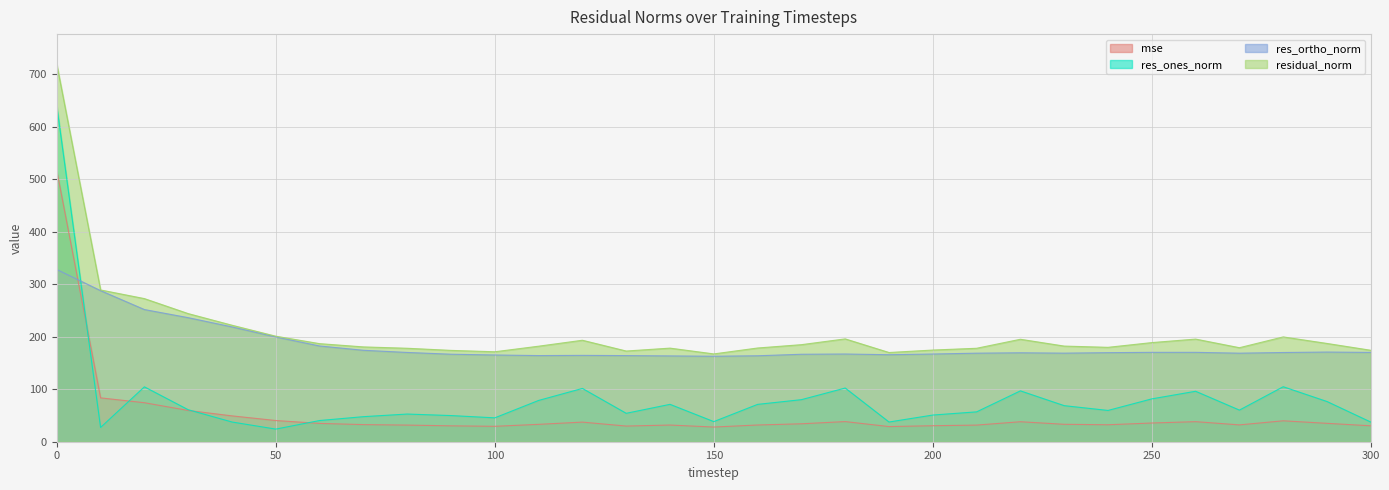

How many series are shown in this chart?

4